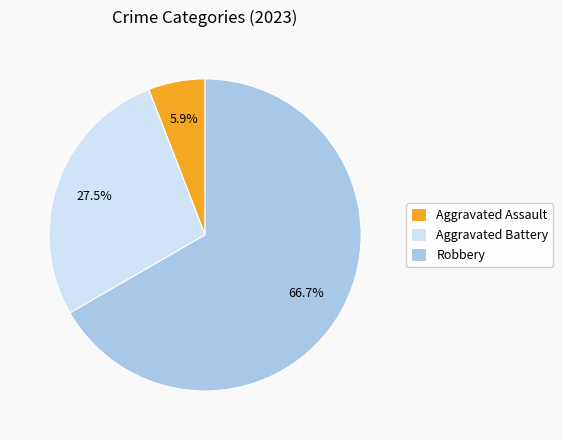

Does any single category account for the majority?

Yes